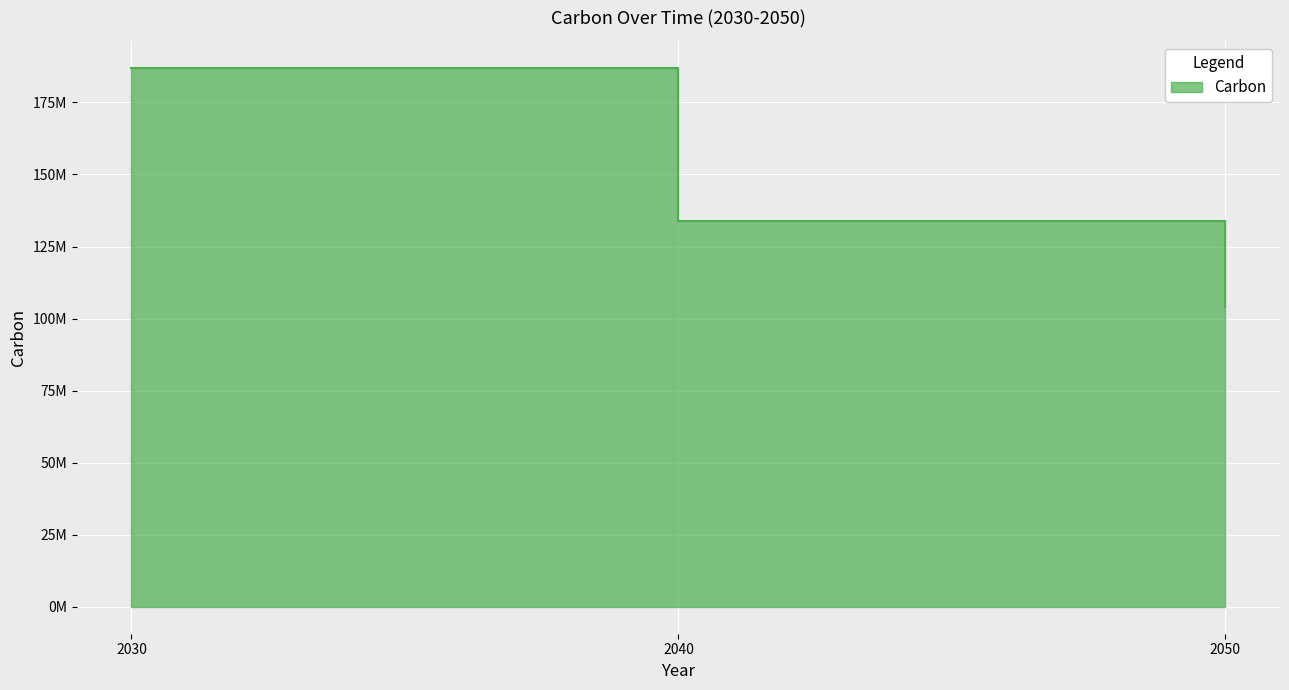

Which label corresponds to the largest value in the chart?

2030